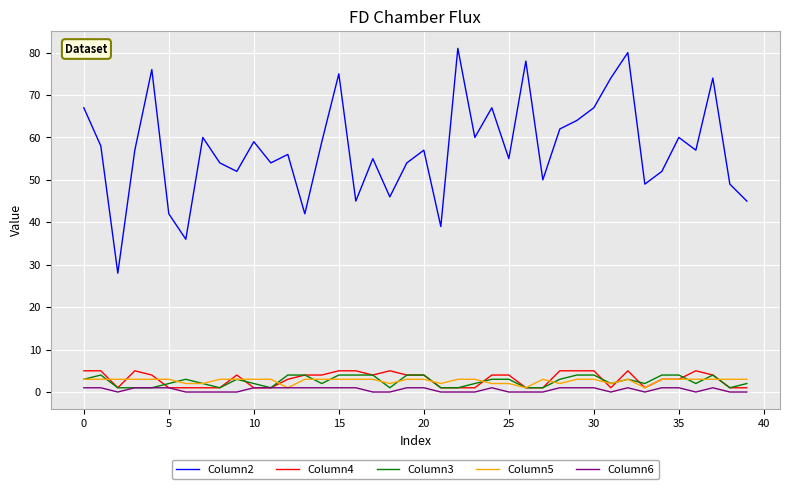

True or false: Column2 and Column5 cross at least once.

False